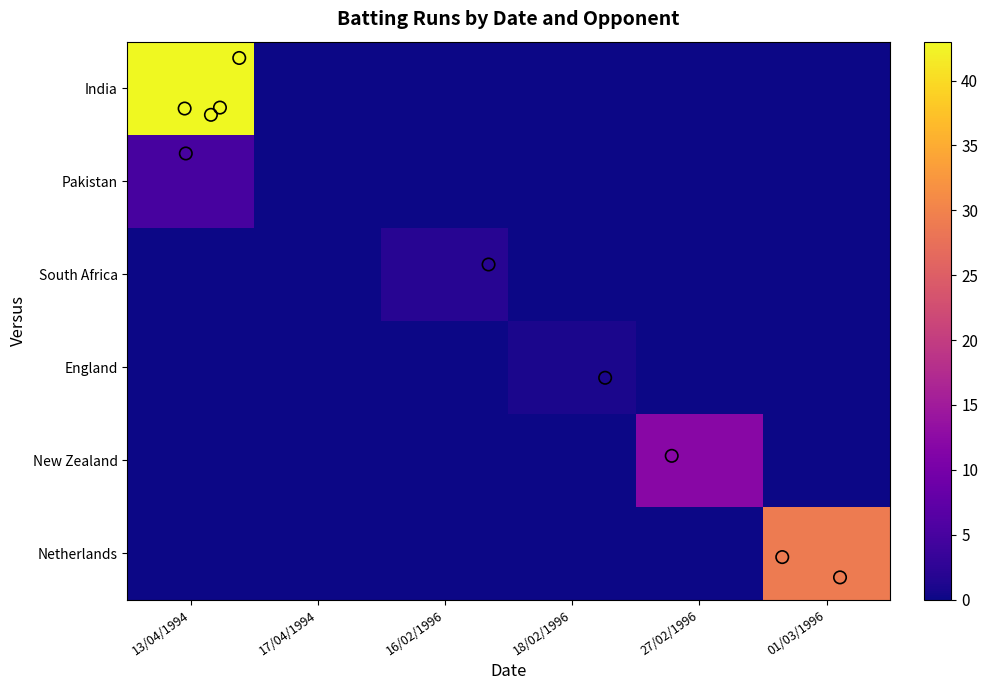

Which category has the highest value in the England series?

18/02/1996